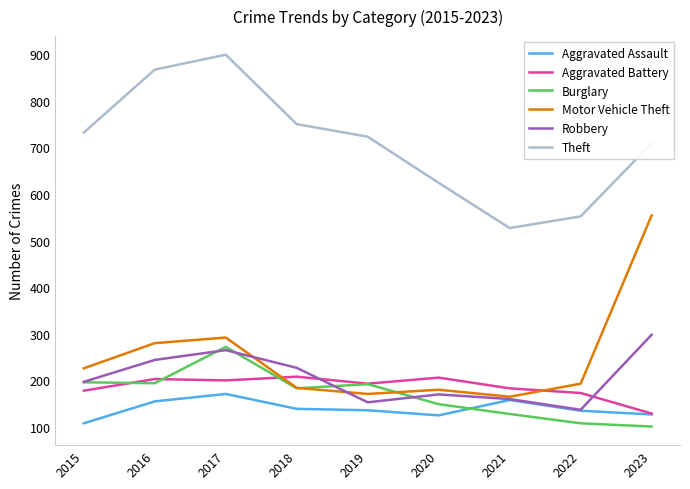

At which label does Aggravated Assault first exceed 136?

2016